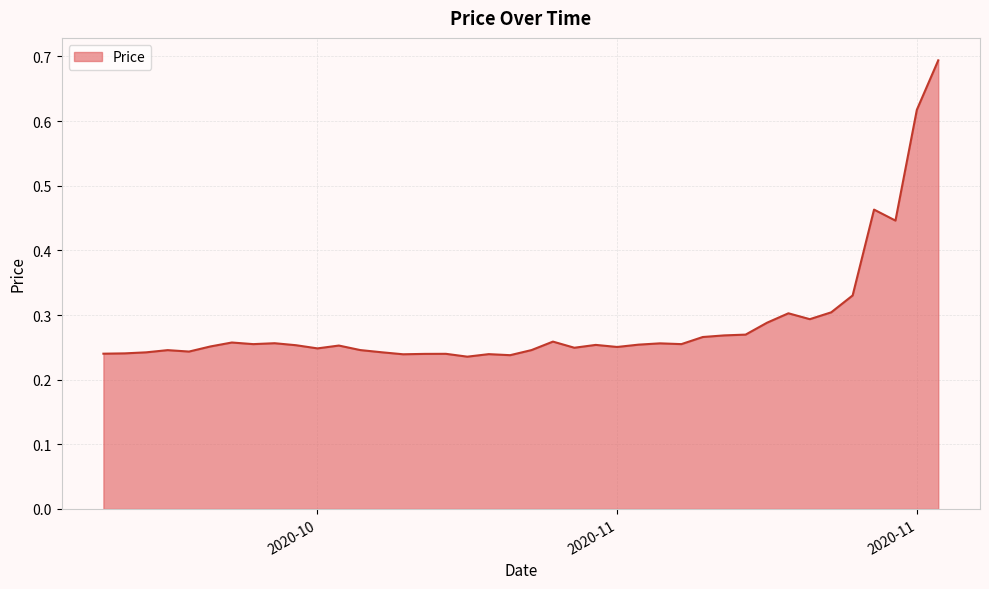

Rank the categories by value from lowest to highest.

2020-11-03, 2020-11-05, 2020-10-31, 2020-11-04, 2020-11-01, 2020-11-02, 2020-10-17, 2020-10-18, 2020-10-19, 2020-10-30, 2020-10-21, 2020-10-20, 2020-11-06, 2020-10-29, 2020-10-27, 2020-11-08, 2020-11-10, 2020-10-22, 2020-10-28, 2020-10-26, 2020-11-09, 2020-11-11, 2020-11-13, 2020-10-24, 2020-11-12, 2020-10-25, 2020-10-23, 2020-11-07, 2020-11-14, 2020-11-15, 2020-11-16, 2020-11-17, 2020-11-19, 2020-11-18, 2020-11-20, 2020-11-21, 2020-11-23, 2020-11-22, 2020-11-24, 2020-11-25